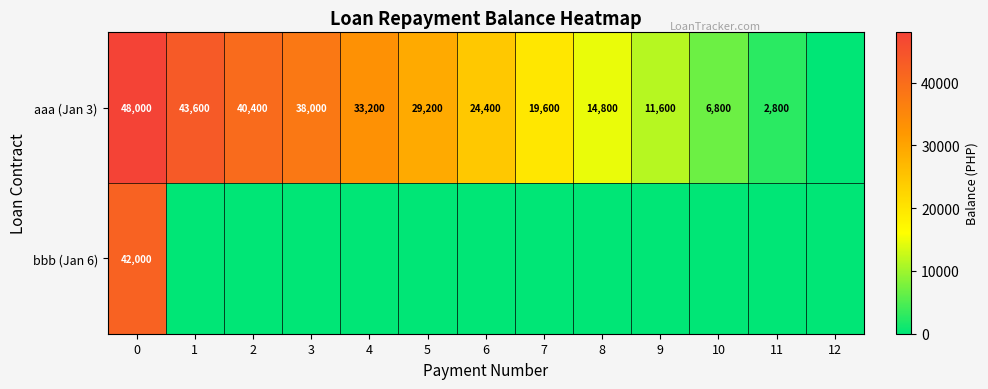

Is it true that aaa (Jan 3) equals 38000 at 3?

True